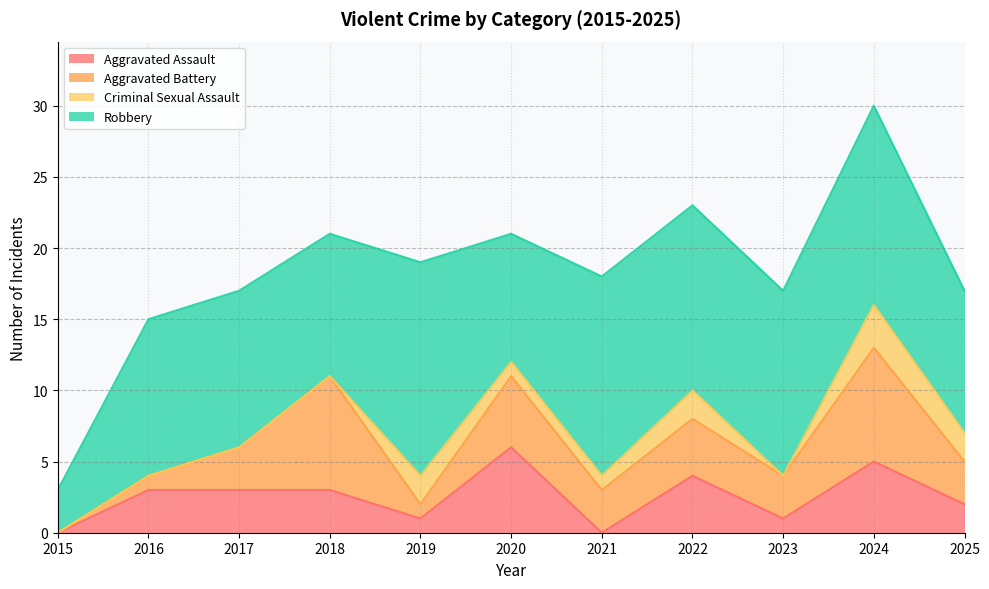

What are all the series names shown in the legend?

Aggravated Assault, Aggravated Battery, Criminal Sexual Assault, Robbery